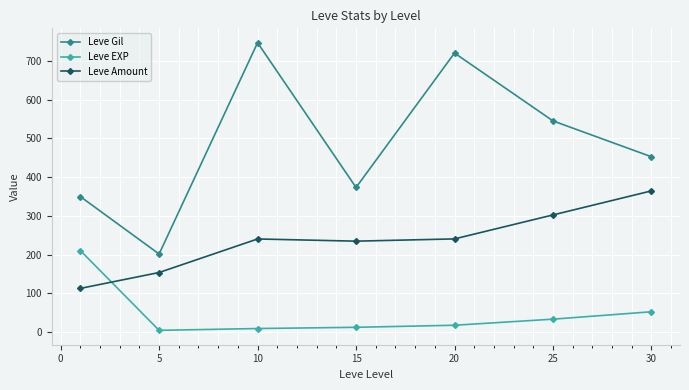

True or false: Leve Gil has more than 2 points higher than both neighbors.

False